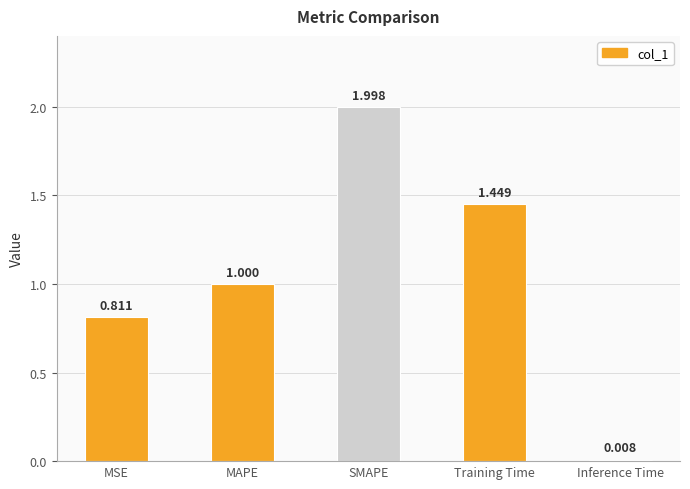

What position from the left is MAPE?

2